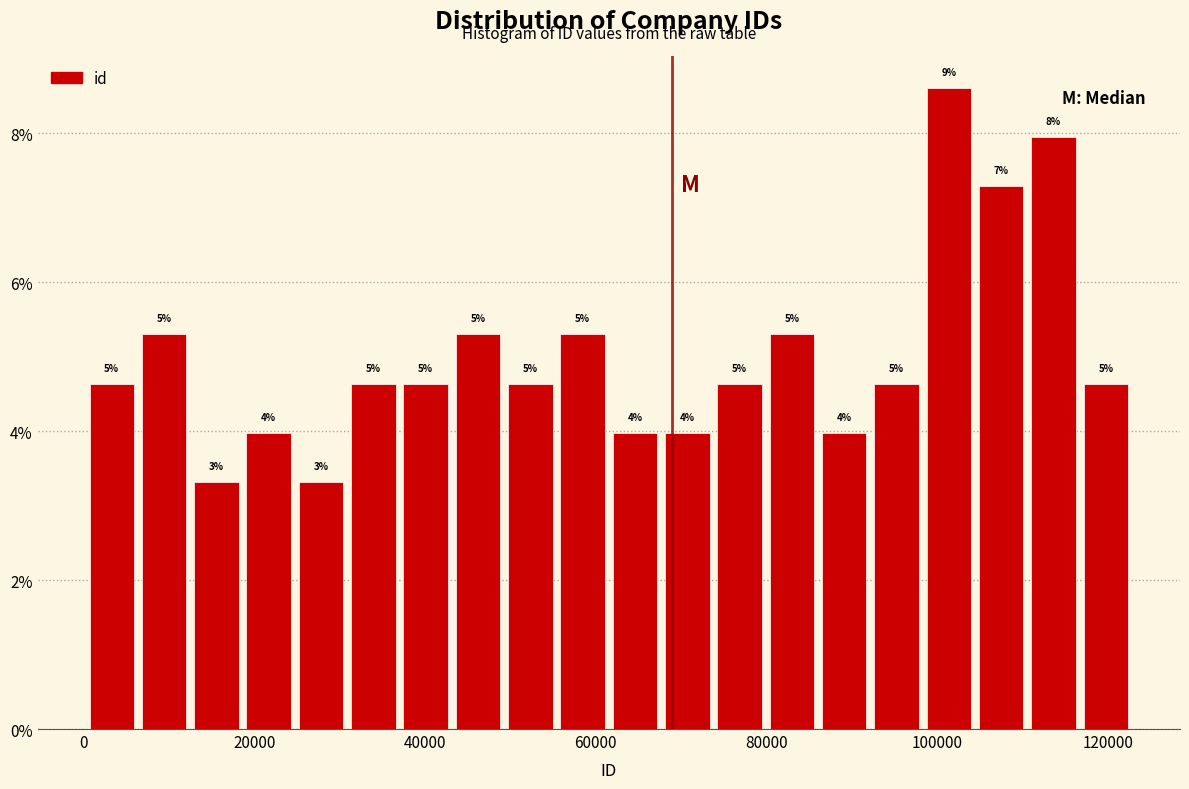

Read against the x-axis, roughly where is the centre of the tallest bar?

102000